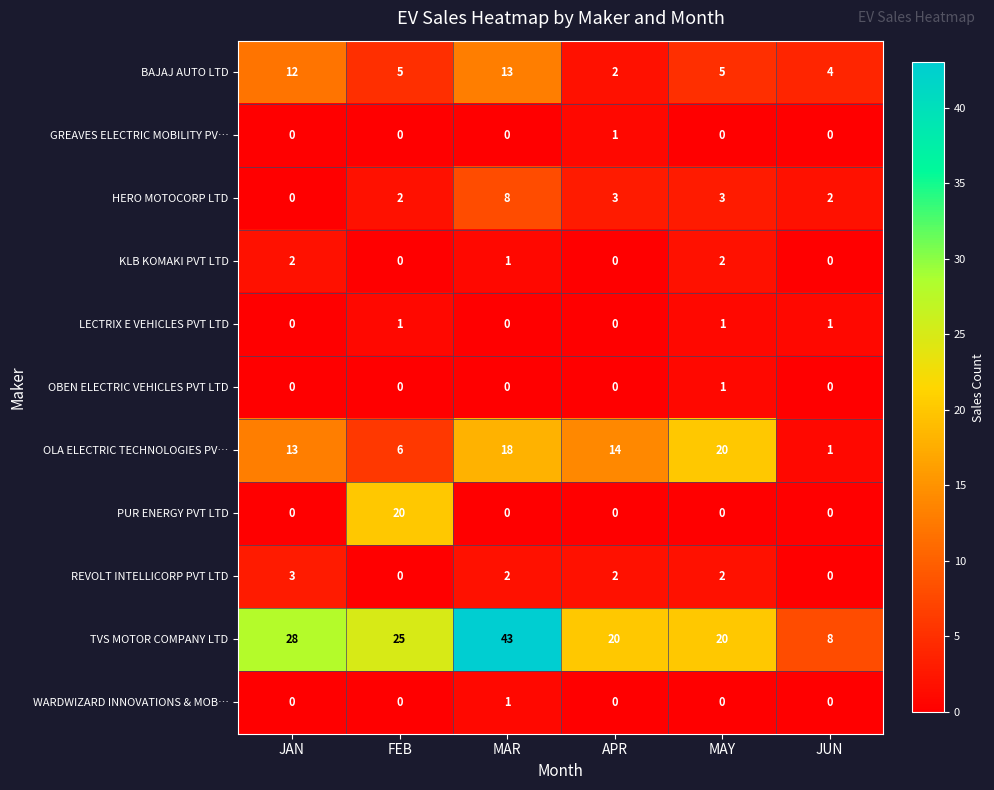

Is it true that BAJAJ AUTO LTD equals 3 at MAY?

False